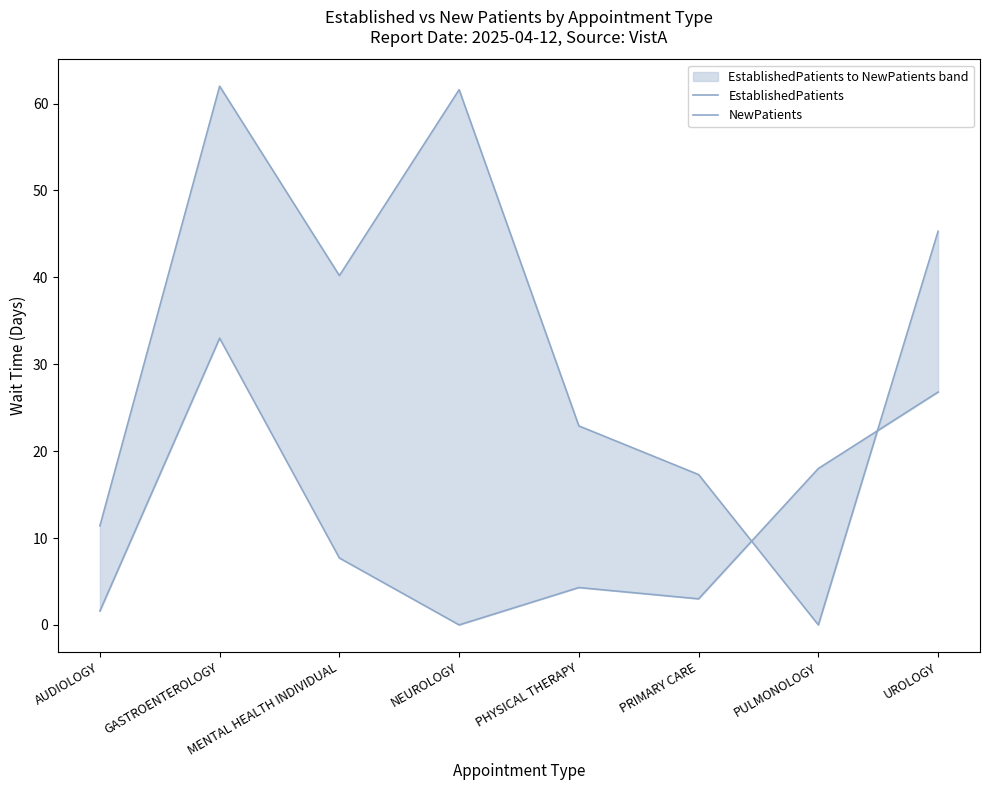

True or false: NewPatients and EstablishedPatients cross at least once.

True